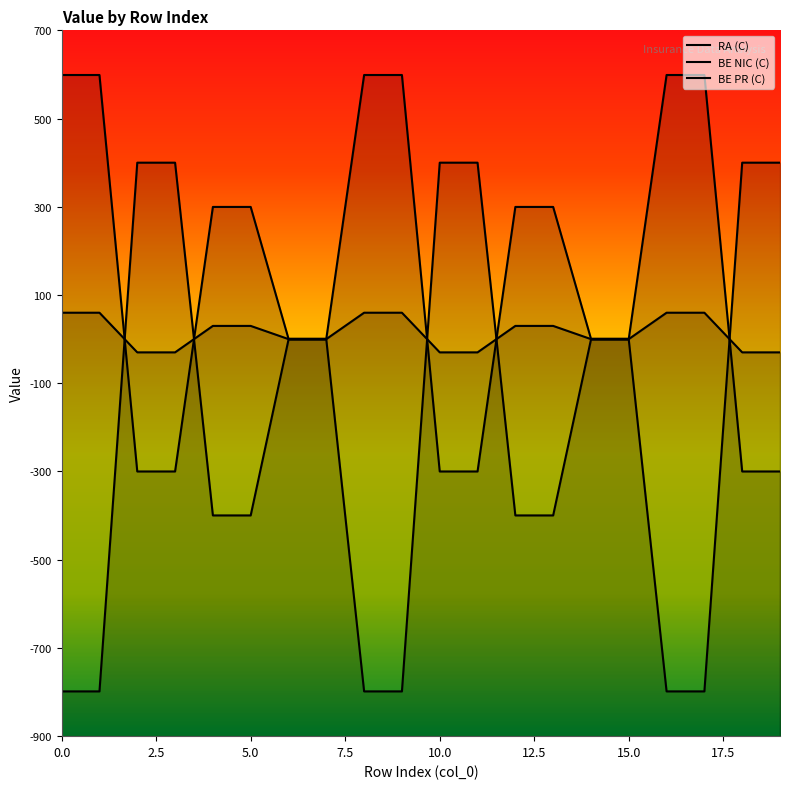

Does the chart have visible grid lines?

No